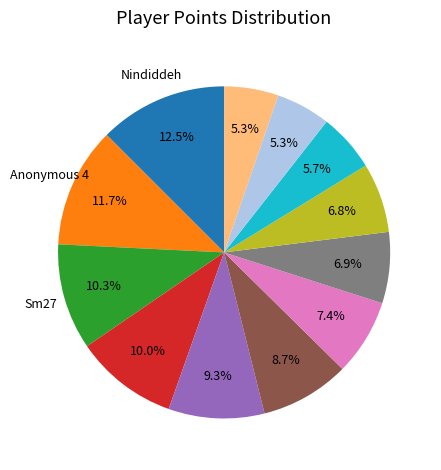

Is there any slice that represents more than half of the pie?

No